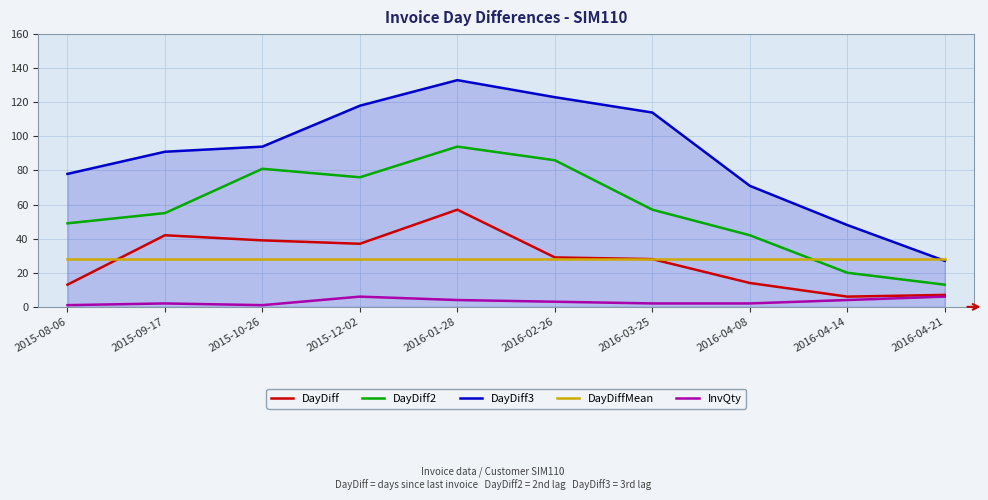

Which category has the highest value in the DayDiff series?

2016-01-28